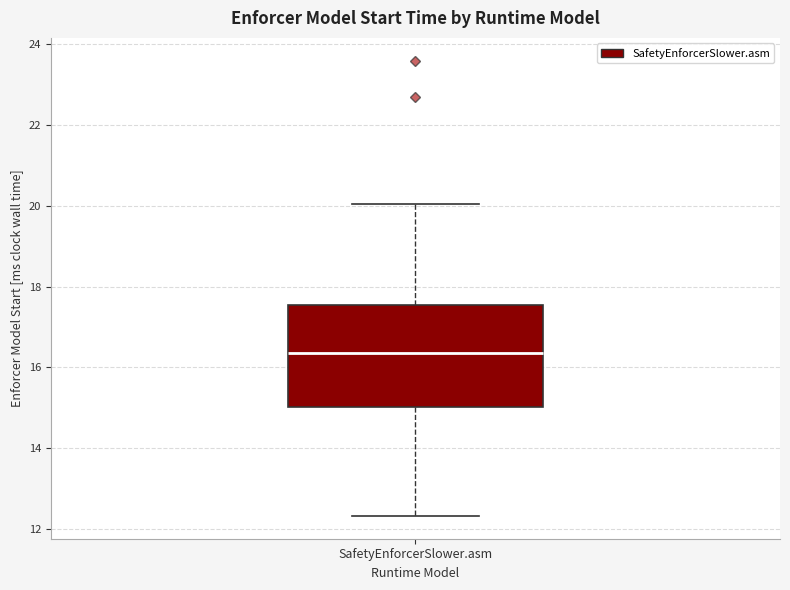

Where does the upper whisker of the box for SafetyEnforcerSlower.asm end on the y-axis? The values are not printed on the chart, so give them approximately, as read against the axis.

20.0